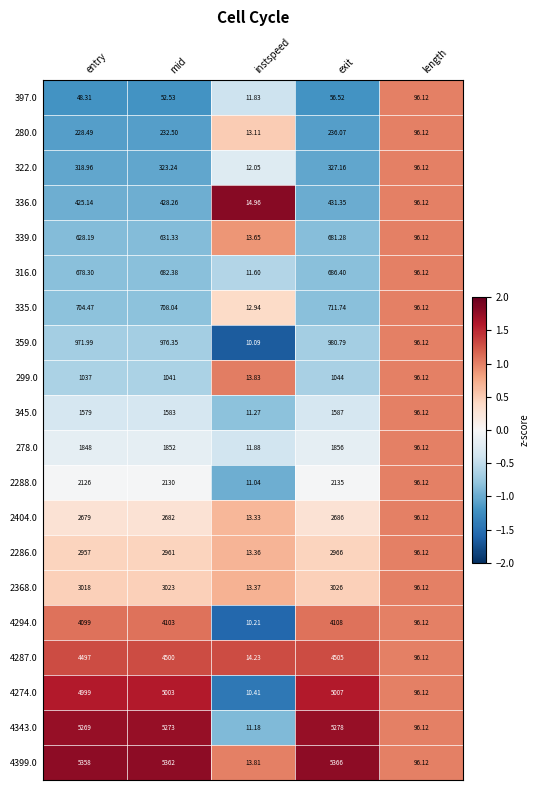

Which label corresponds to the smallest value in the chart?

instspeed